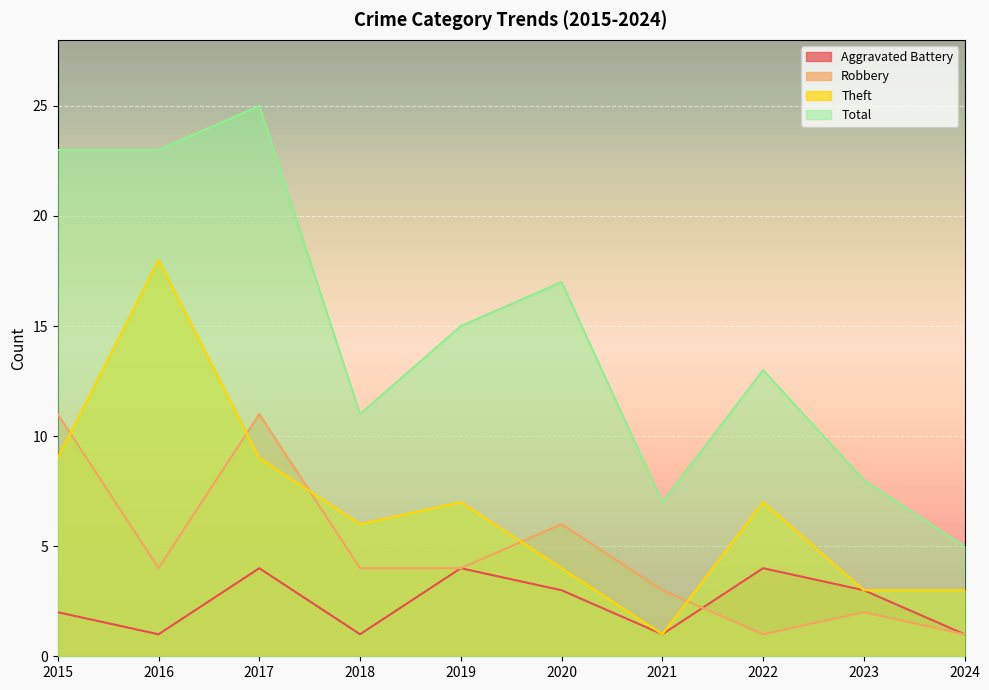

What is the value of the Total point at the 7th from the left?

7